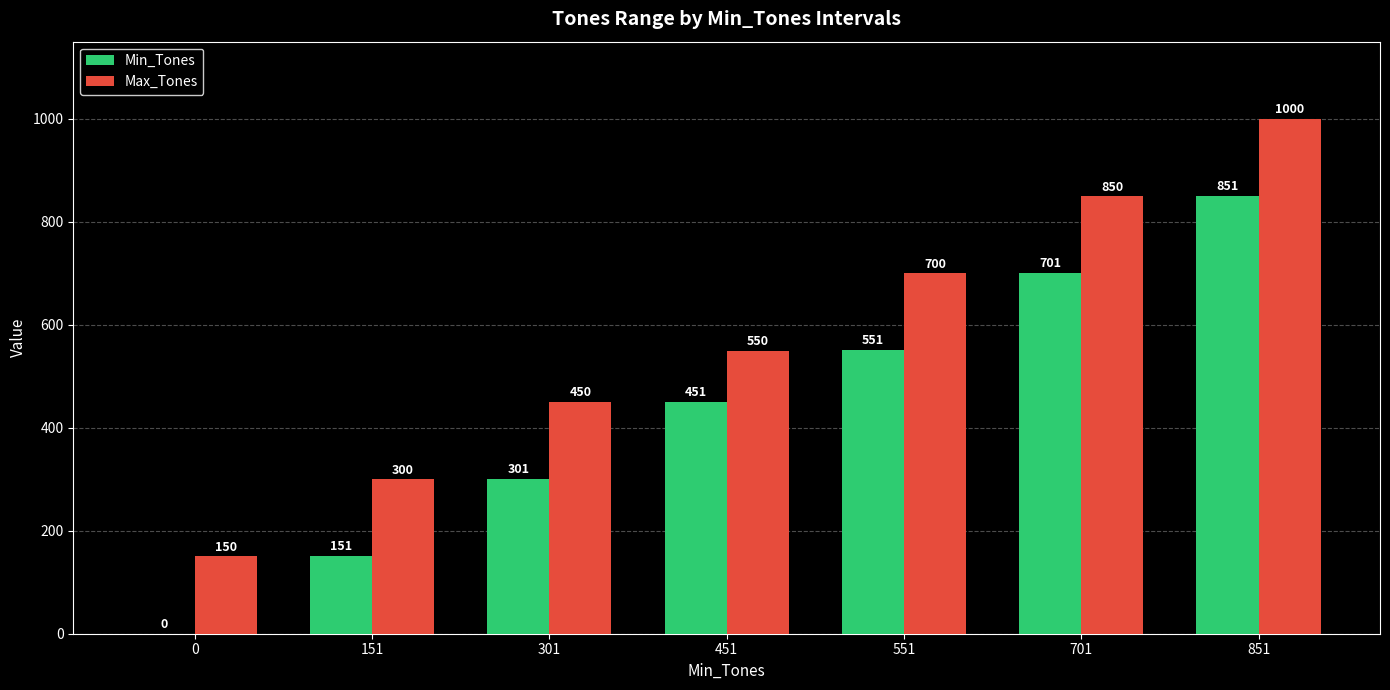

The Min_Tones series shows 254 at 701. True or false?

False